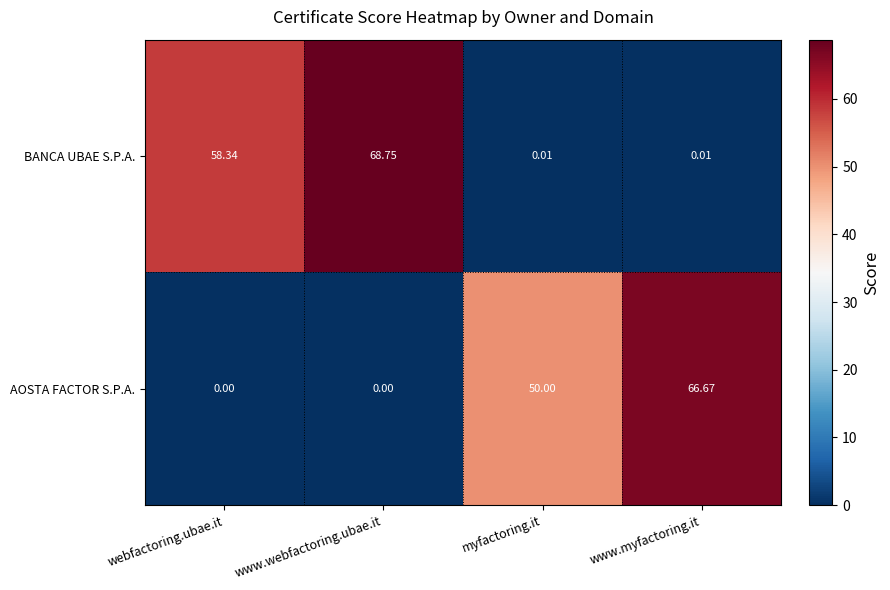

At myfactoring.it, list the series in order from largest to smallest.

AOSTA FACTOR S.P.A., BANCA UBAE S.P.A.